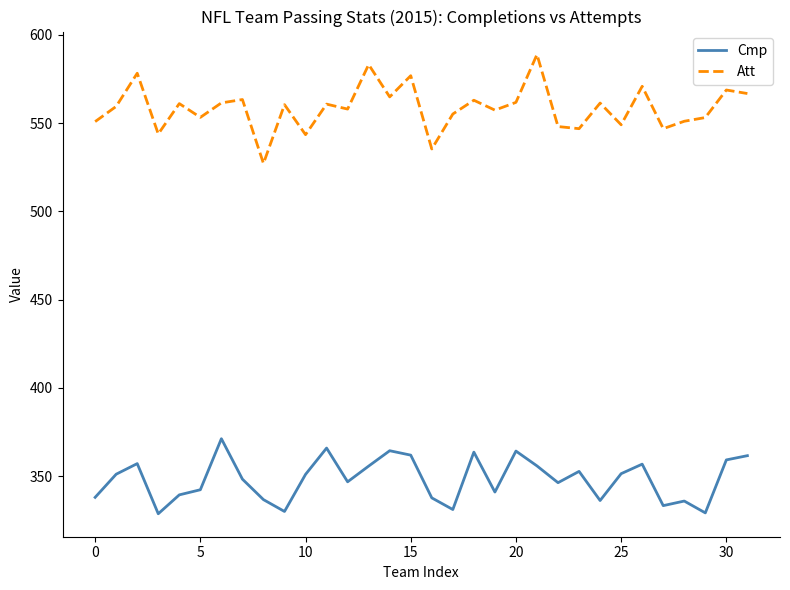

List the series in order of their overall mean, highest first.

Att, Cmp